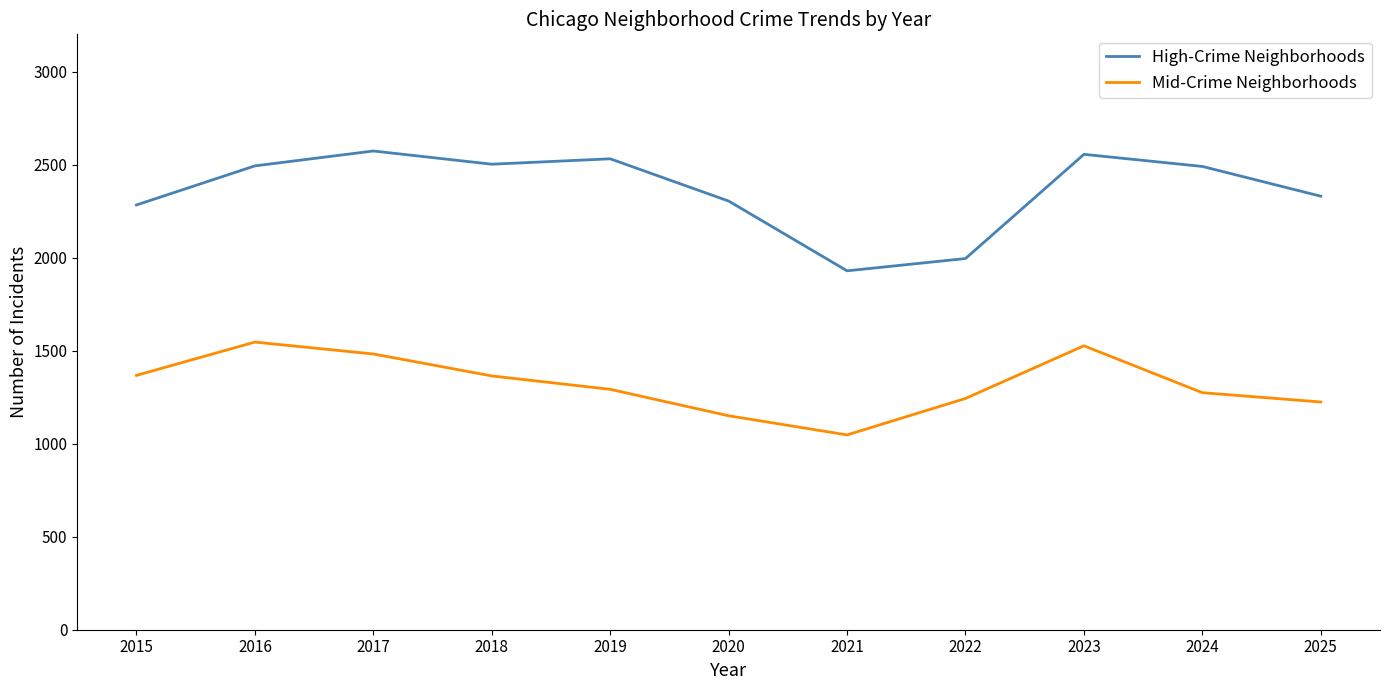

What is the difference between the High-Crime Neighborhoods values at 2018 and 2017?

71